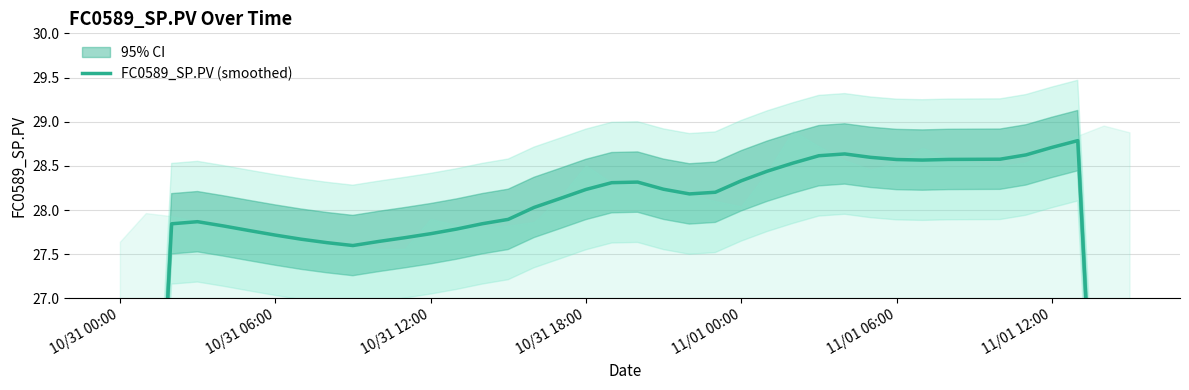

What is the change in value from 18 to 25?

+0.2